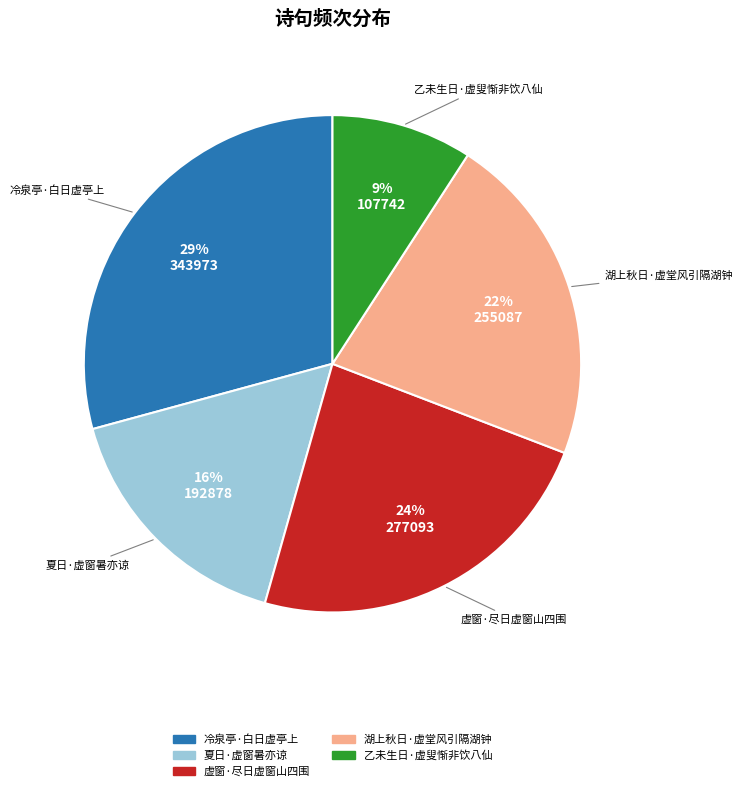

Which has a higher value, 夏日·虚窗暑亦谅 or 冷泉亭·白日虚亭上?

冷泉亭·白日虚亭上